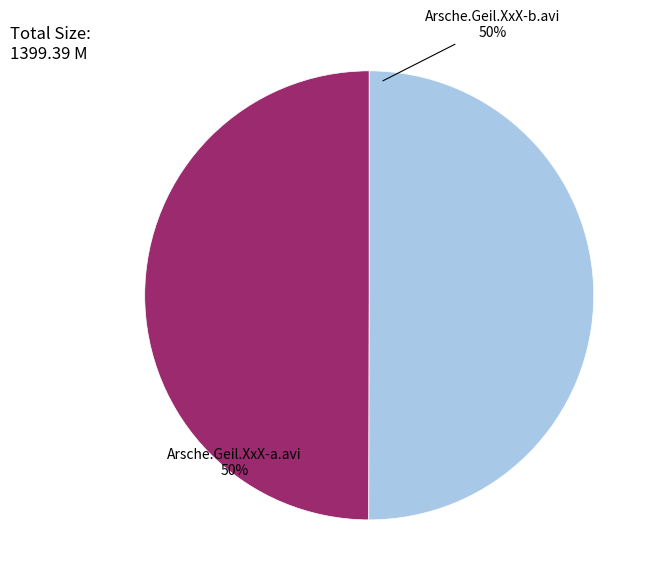

How many slices are in this pie chart?

2